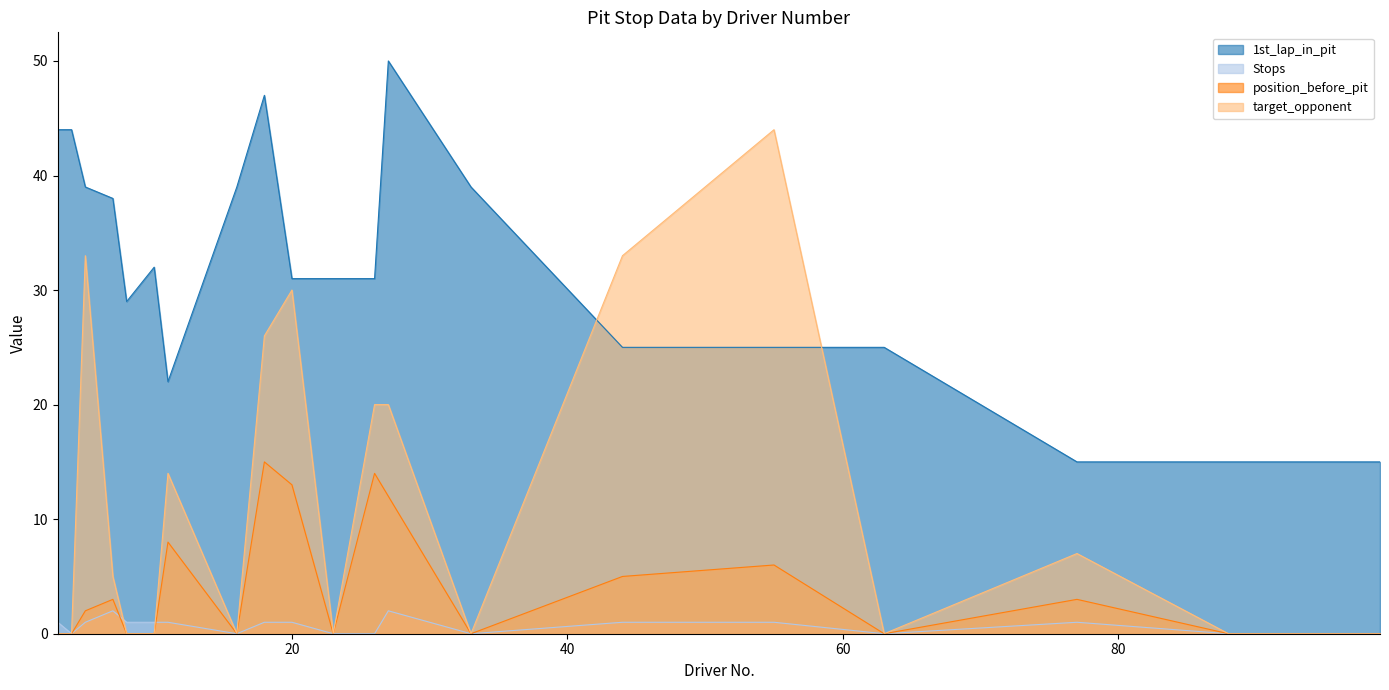

Reading left to right, what are all the values shown in this chart?

1st_lap_in_pit: 44	44	39	38	29	32	22	39	47	31	31	31	50	39	25	25	25	15	15	15
Stops: 1	0	1	2	1	1	1	0	1	1	0	0	2	0	1	1	0	1	0	0
position_before_pit: 0	0	2	3	0	0	8	0	15	13	0	14	12	0	5	6	0	3	0	0
target_opponent: 0	0	33	5	0	0	14	0	26	30	0	20	20	0	33	44	0	7	0	0